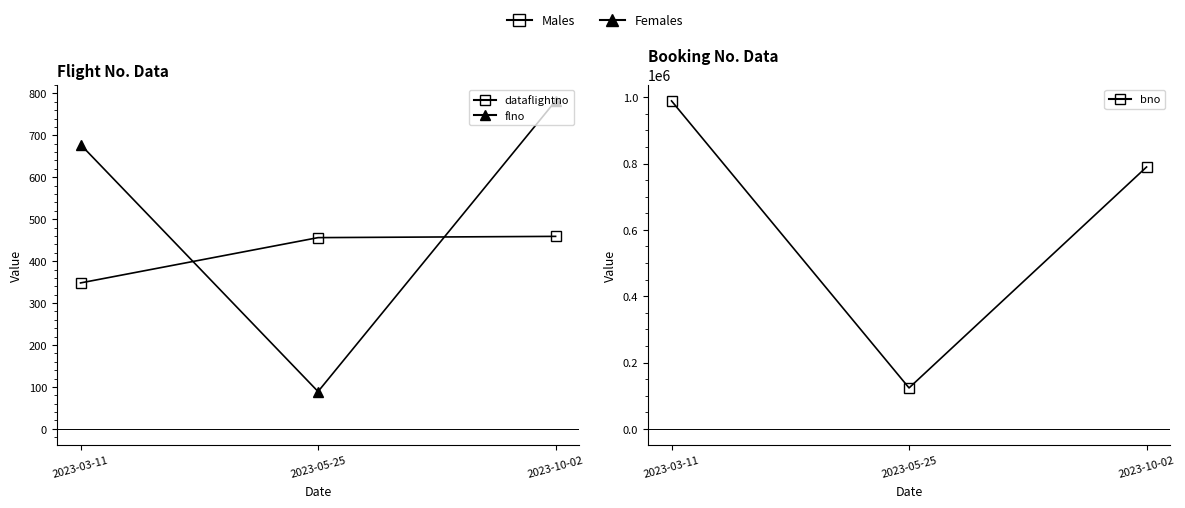

What are all the series names shown in the legend?

dataflightno, flno, bno